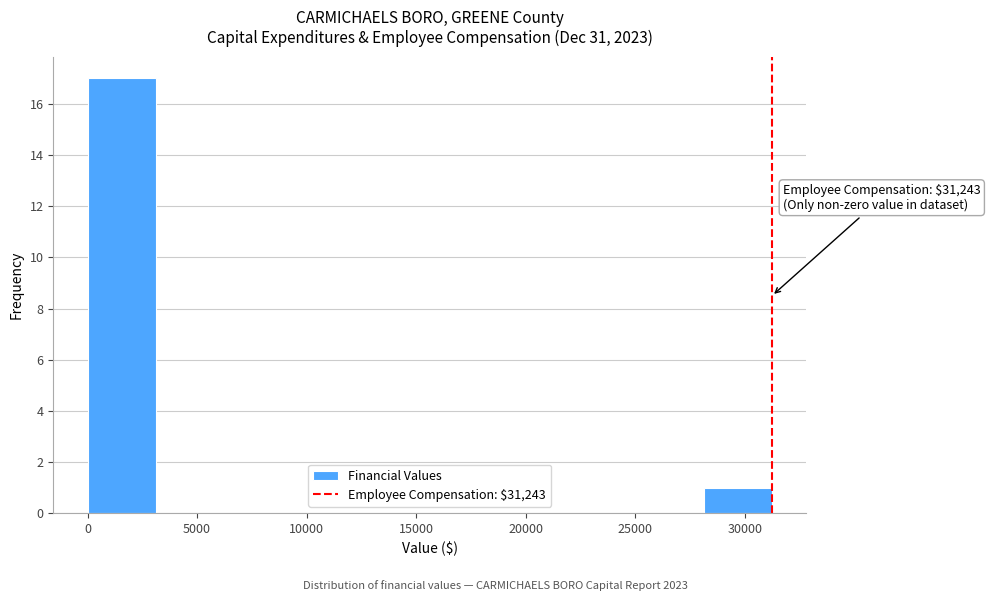

Over which range of the x-axis is the bar tallest?

0 to 3000